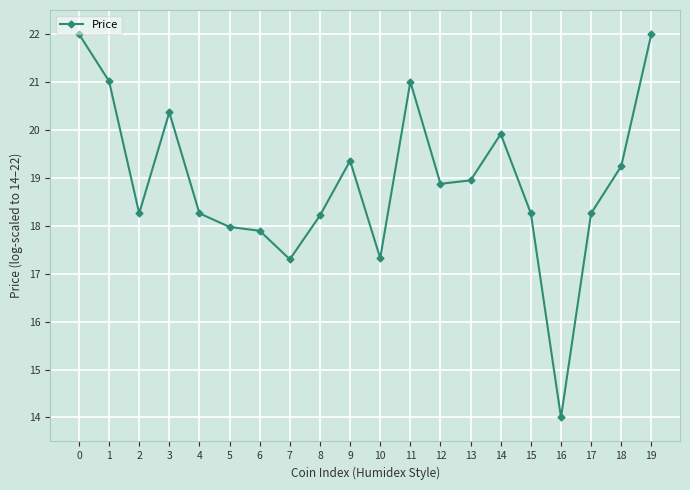

How many points are lower than both their immediate neighbors (excluding endpoints)?

5